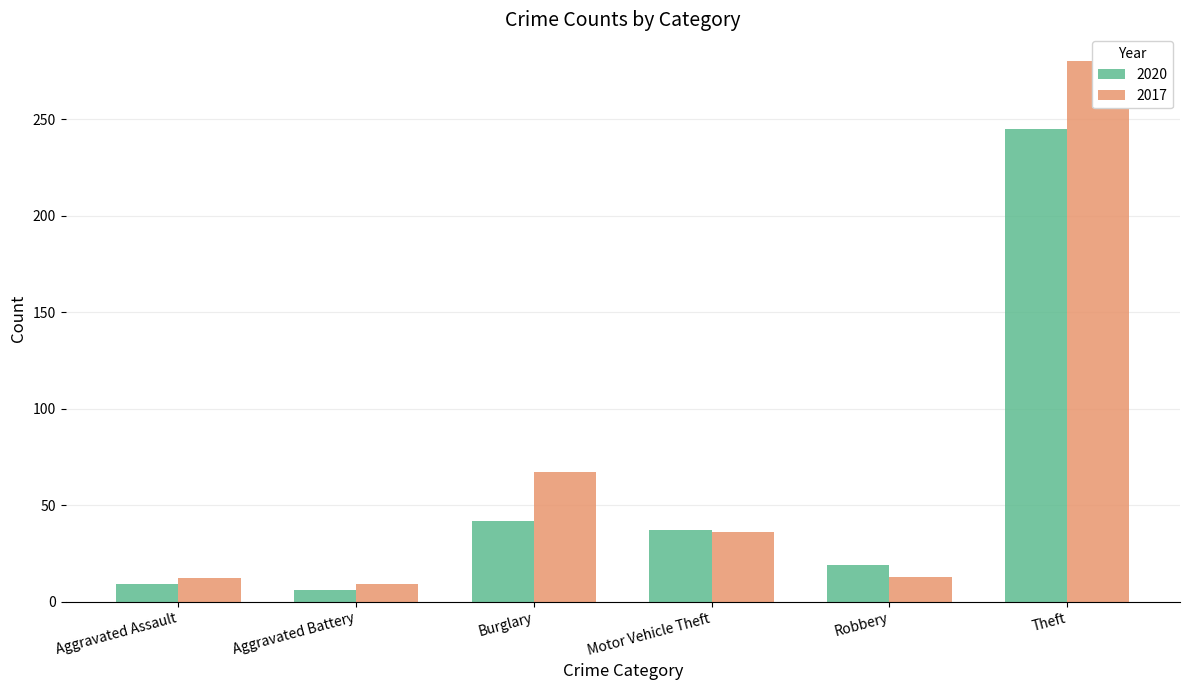

How many series are shown in this chart?

2